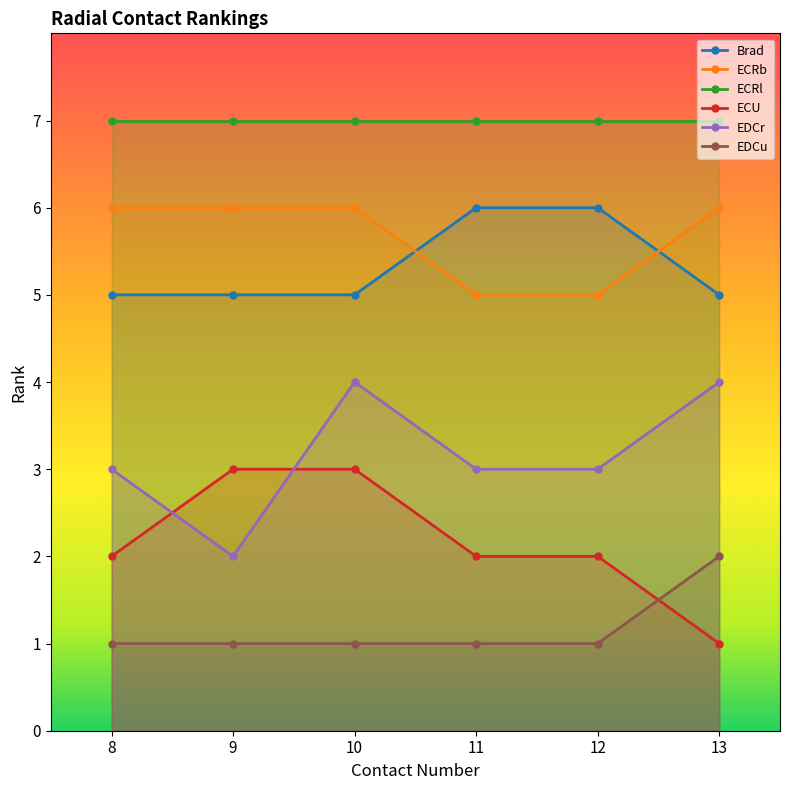

Between 11 and 13, which series saw the biggest shift?

Brad